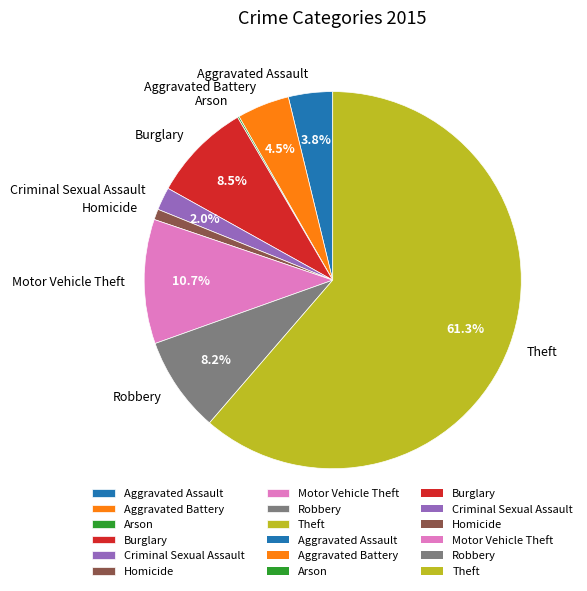

Does any single category account for the majority?

Yes